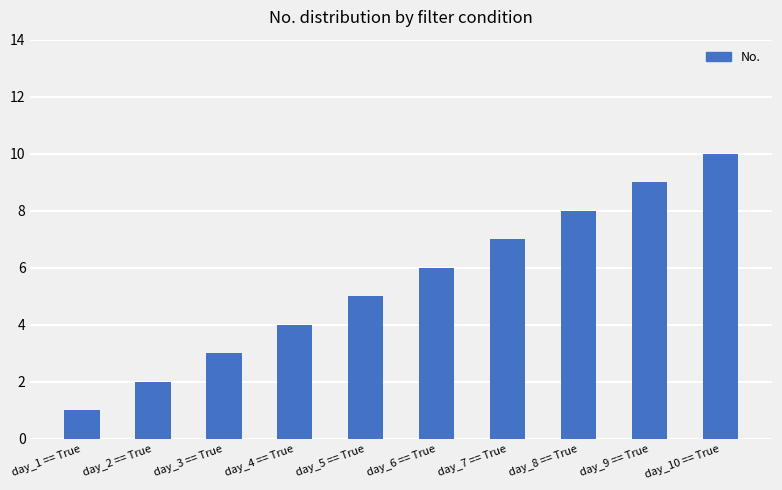

True or false: the data shows 10 at day_10 == True.

True